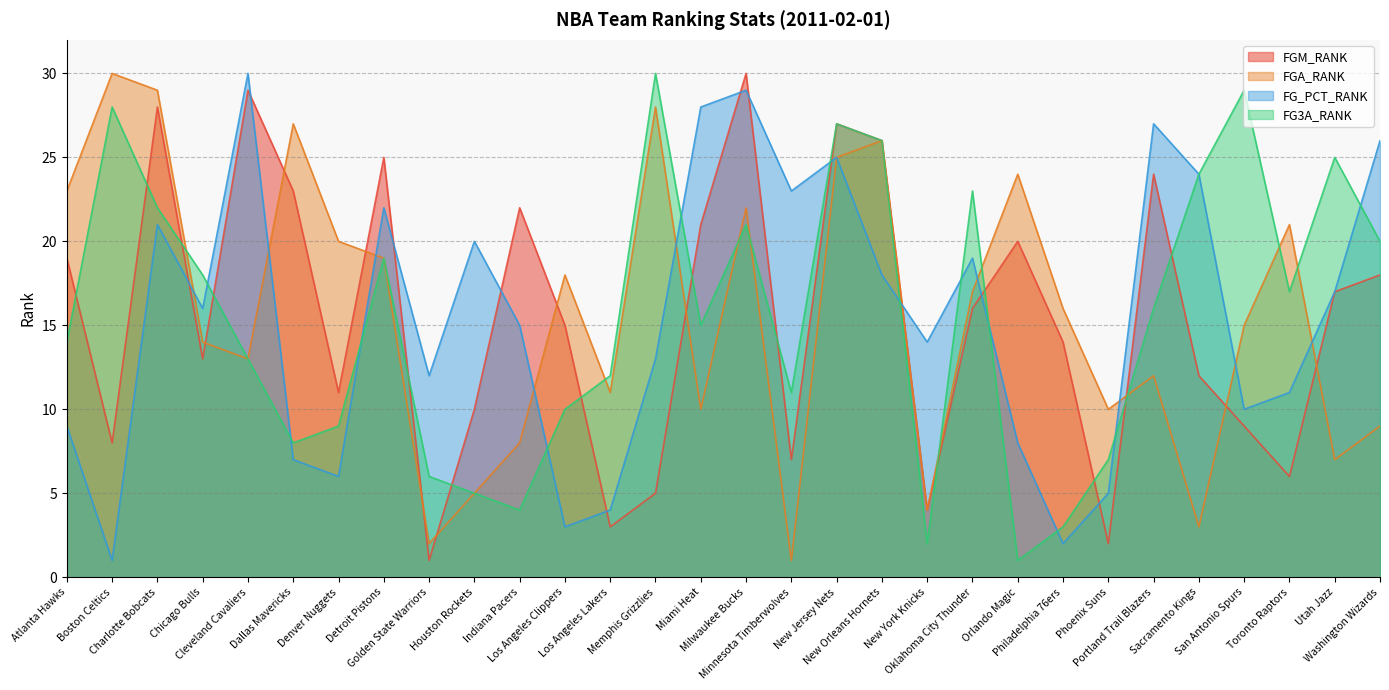

What position from the right is Dallas Mavericks?

25